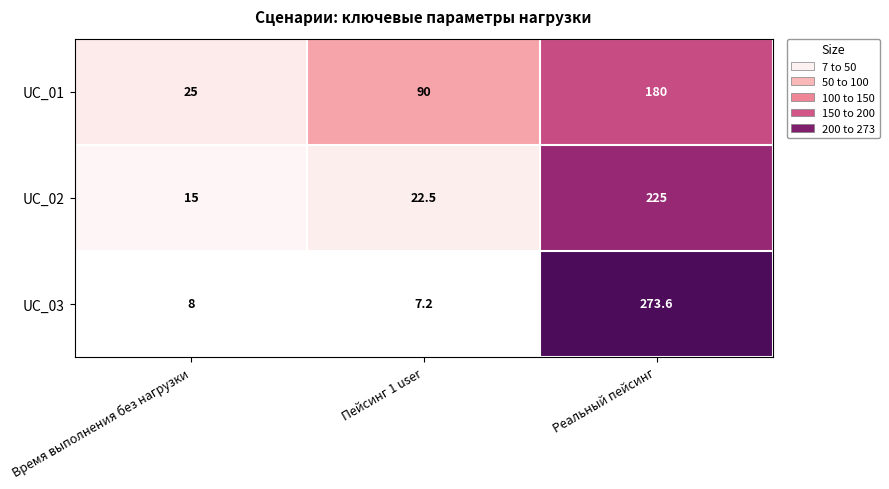

List the series in order of their overall mean, lowest first.

UC_02, UC_03, UC_01